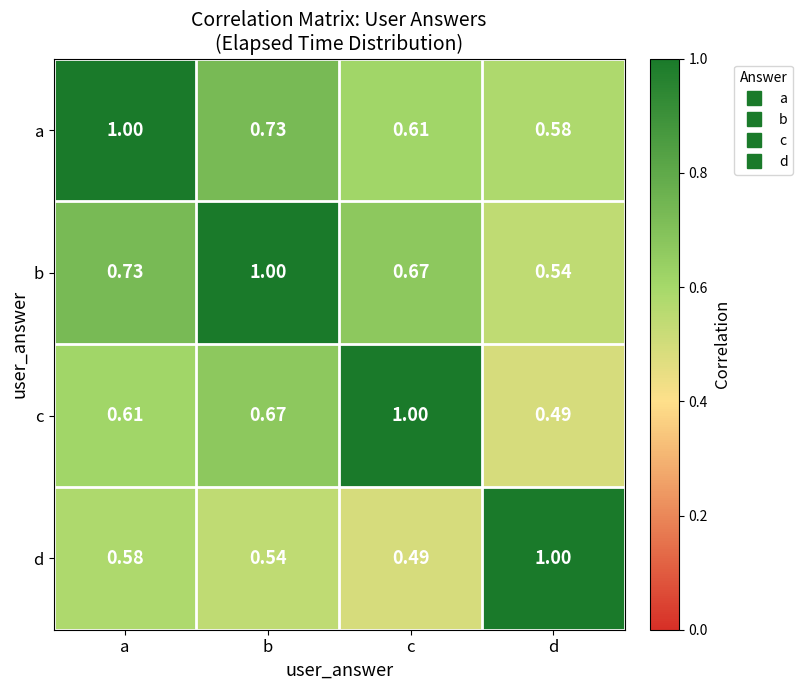

Which category has the highest value in the b series?

b